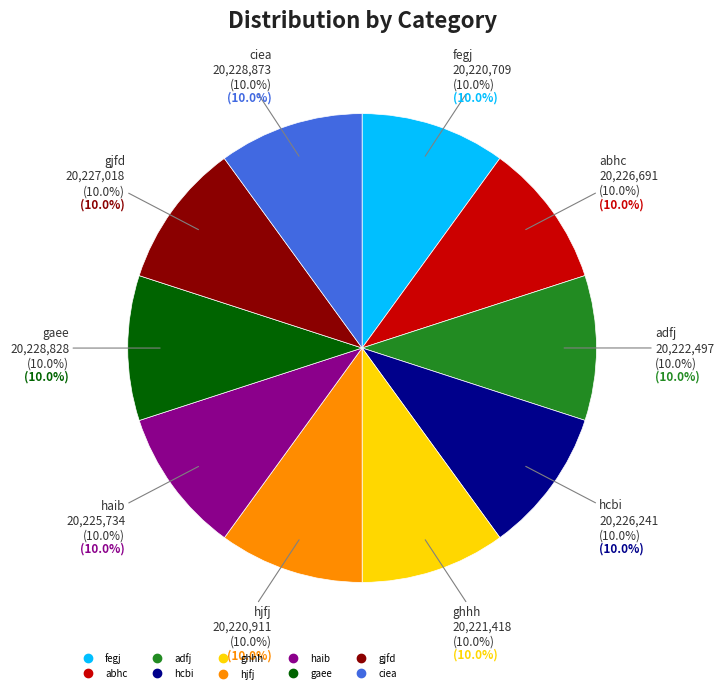

What percentage is the adfj slice, to the nearest percent?

10%